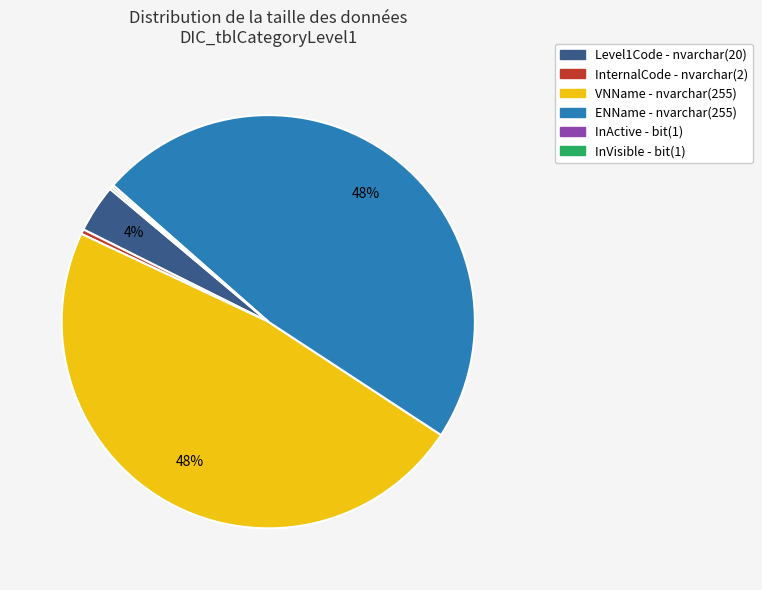

Is there any slice that represents more than half of the pie?

No